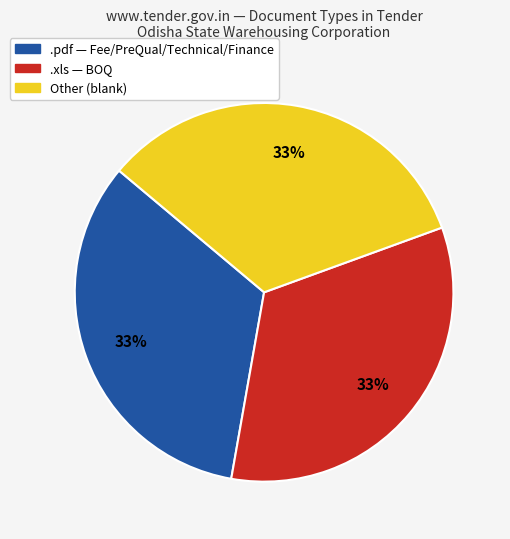

Does any single category account for the majority?

No